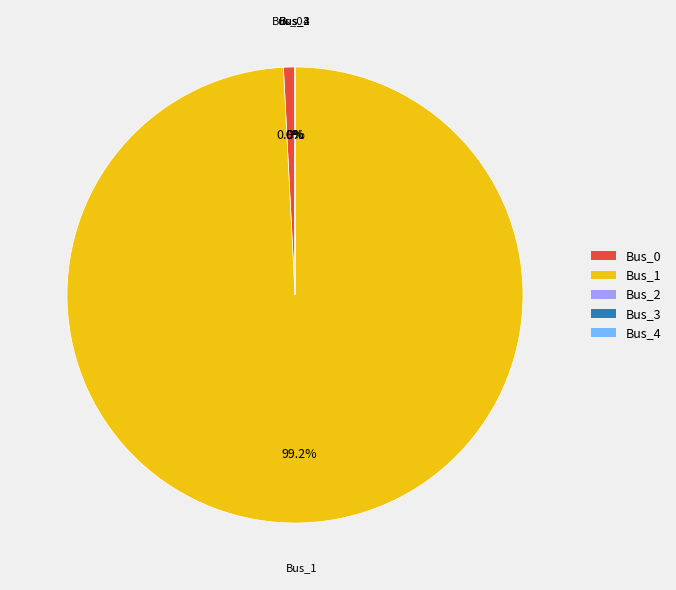

How many segments does this pie chart have?

5